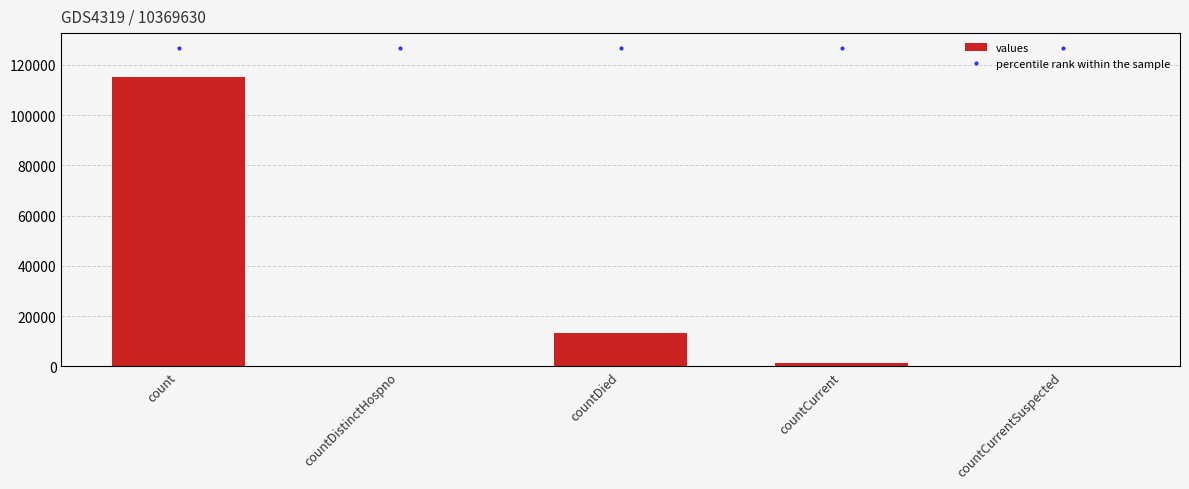

What position from the left is countCurrent?

4